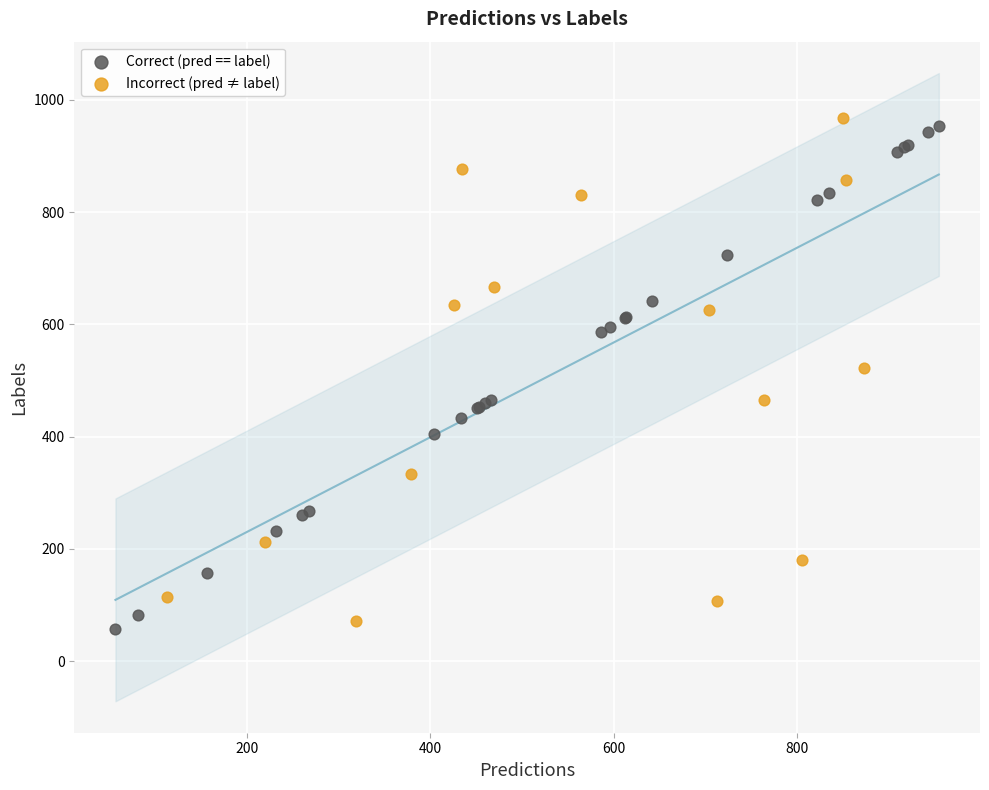

What are all the series names shown in the legend?

Correct (pred == label), Incorrect (pred ≠ label)